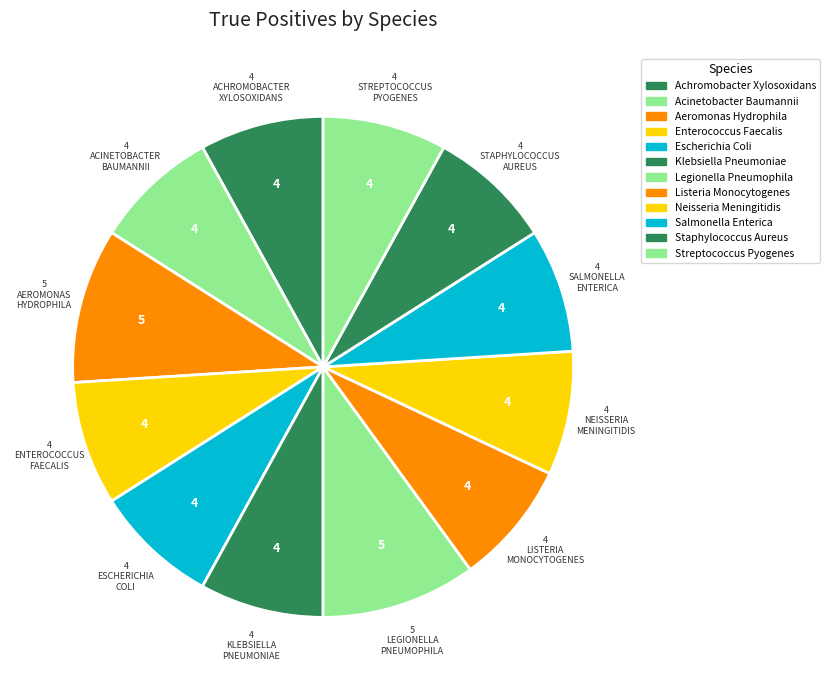

To the nearest percent, what is the difference between the largest and smallest slice percentages?

2%